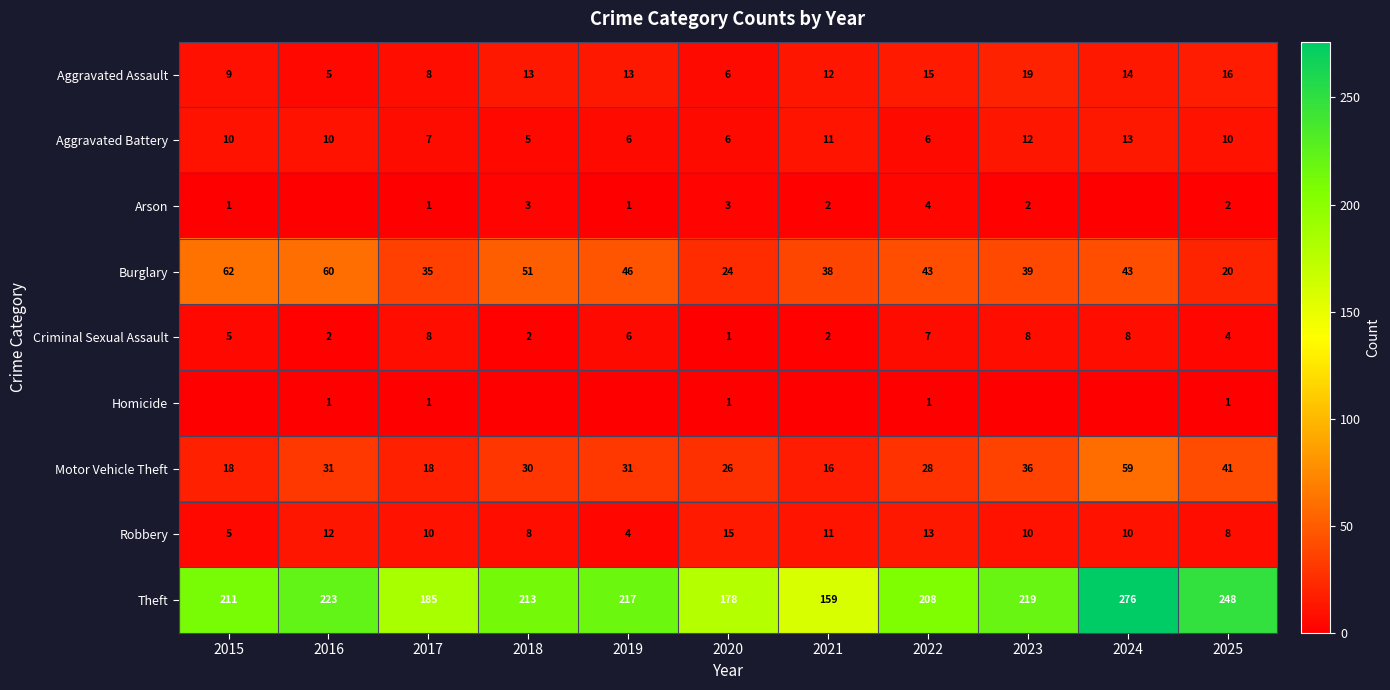

What is the difference between the highest and lowest values at 2022?

207